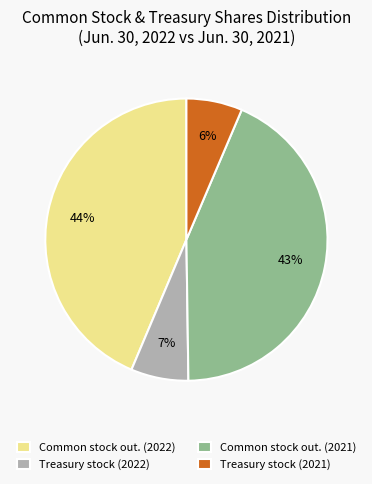

What percentage is the Treasury stock (2022) slice, to the nearest percent?

7%